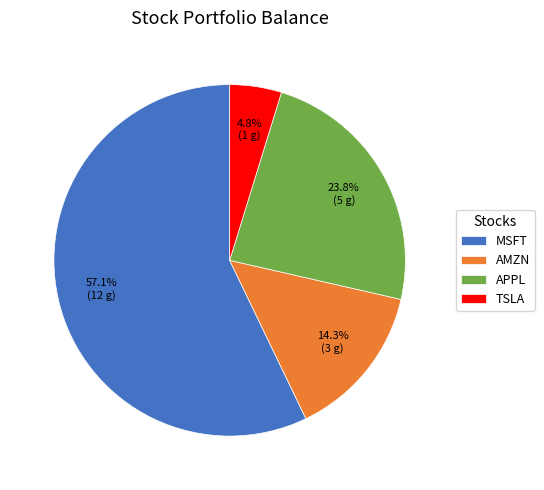

What is the largest slice in the pie chart?

MSFT